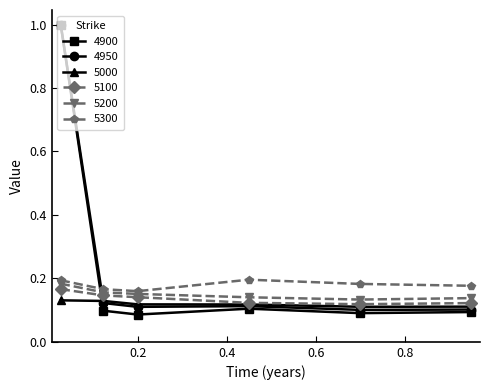

True or false: 4950 has more than 2 points higher than both neighbors.

False